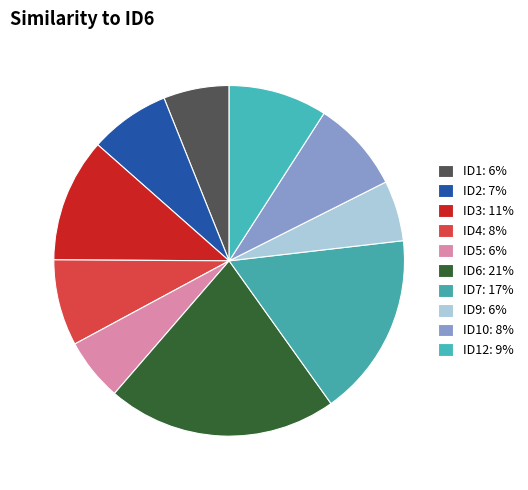

How many slices are in this pie chart?

10